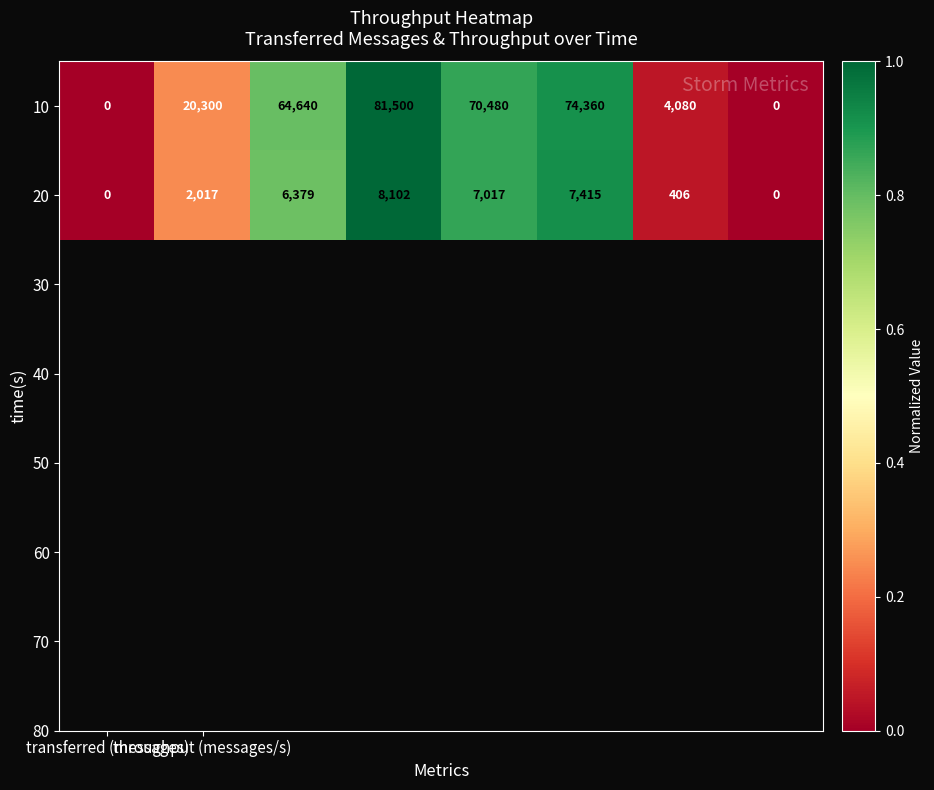

List the series in order of their overall mean, lowest first.

20, 10